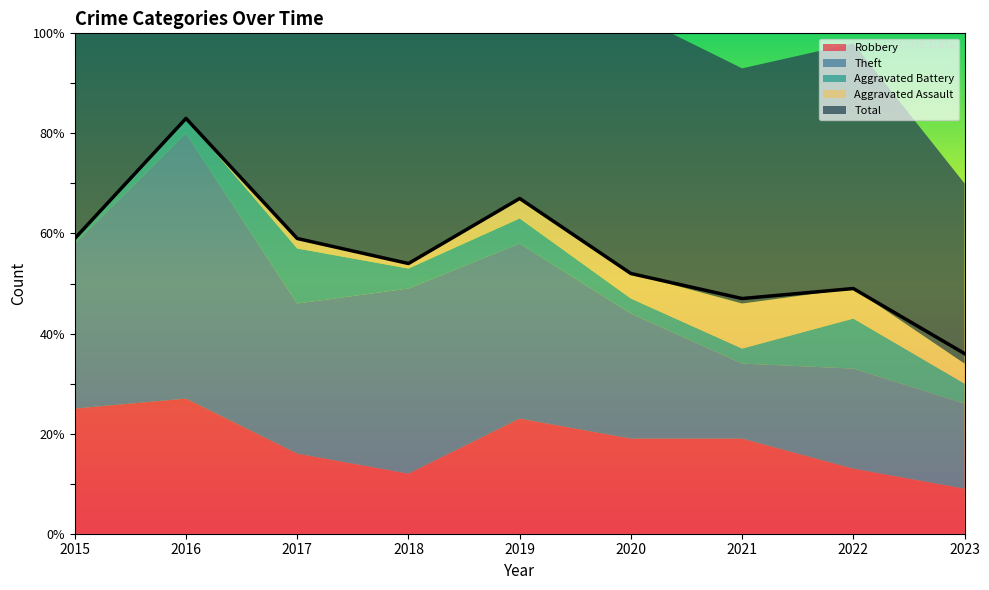

How many data points in Robbery are above 19?

3